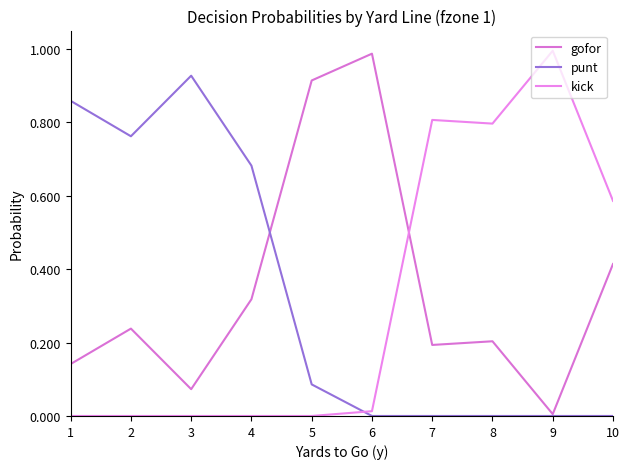

Does the chart display data point markers on the line(s)?

No